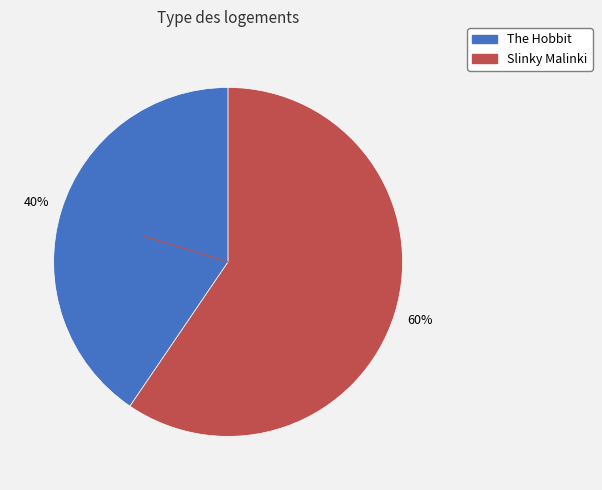

The Slinky Malinki slice represents 60% of the pie. True or false?

True